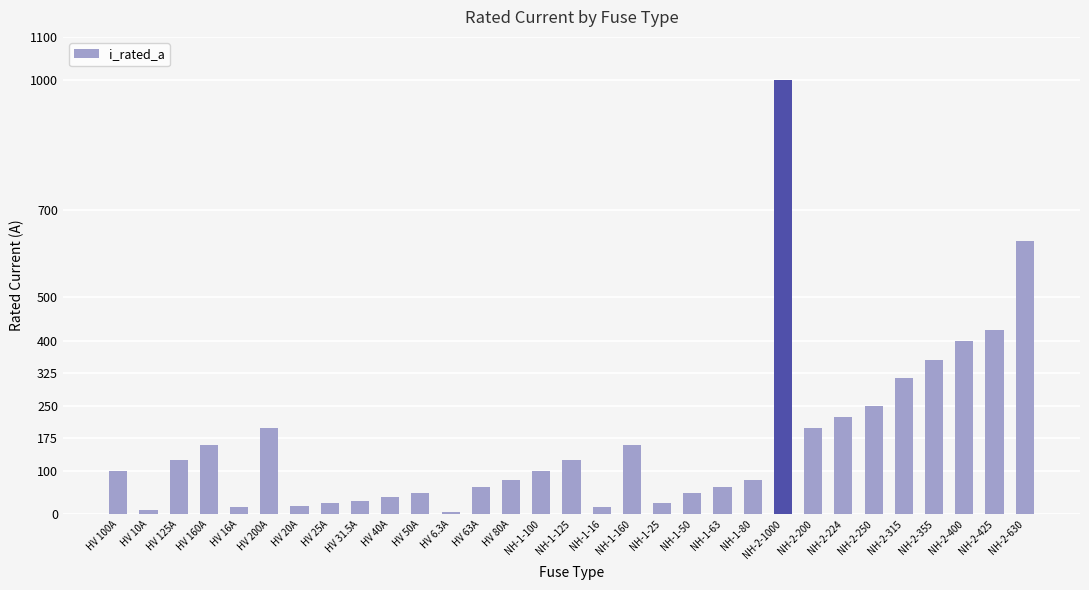

Does the chart contain stacked bars?

No